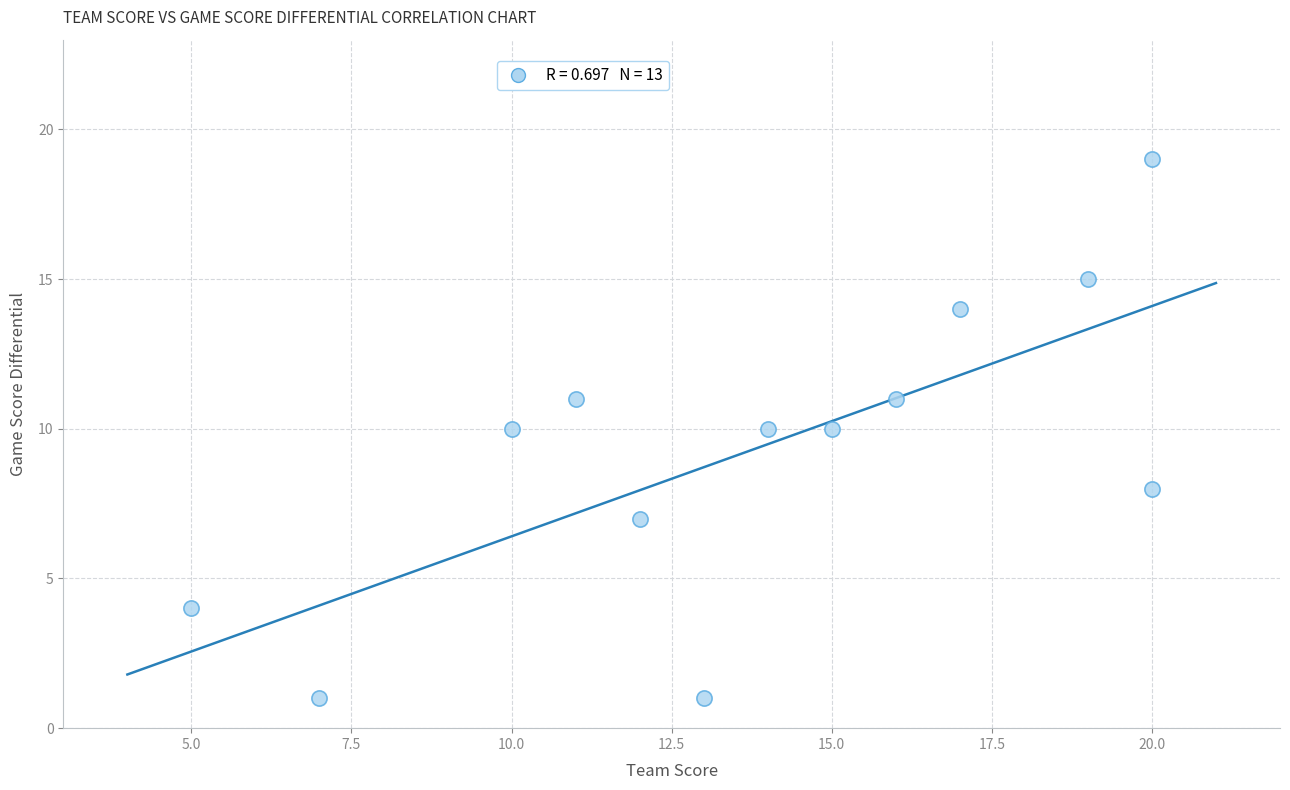

What is the range of X values (max minus min)?

15